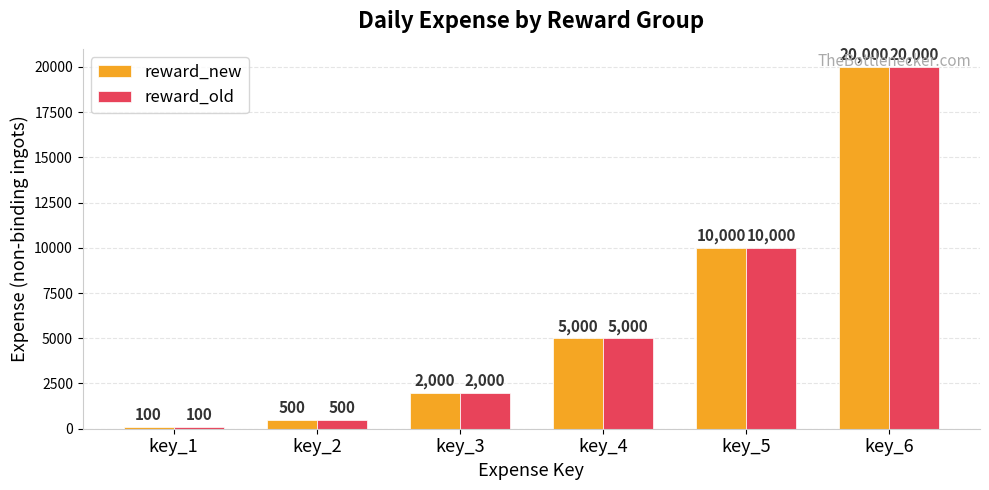

The reward_old series shows 414 at key_3. True or false?

False